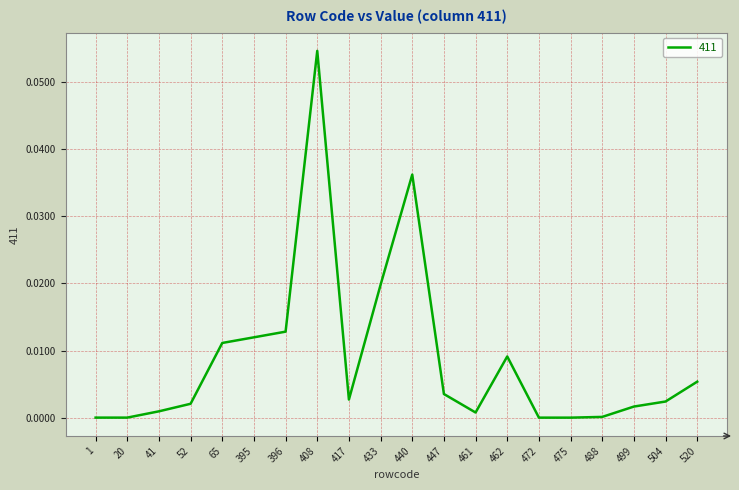

The value at 504 is 0.0. True or false?

True